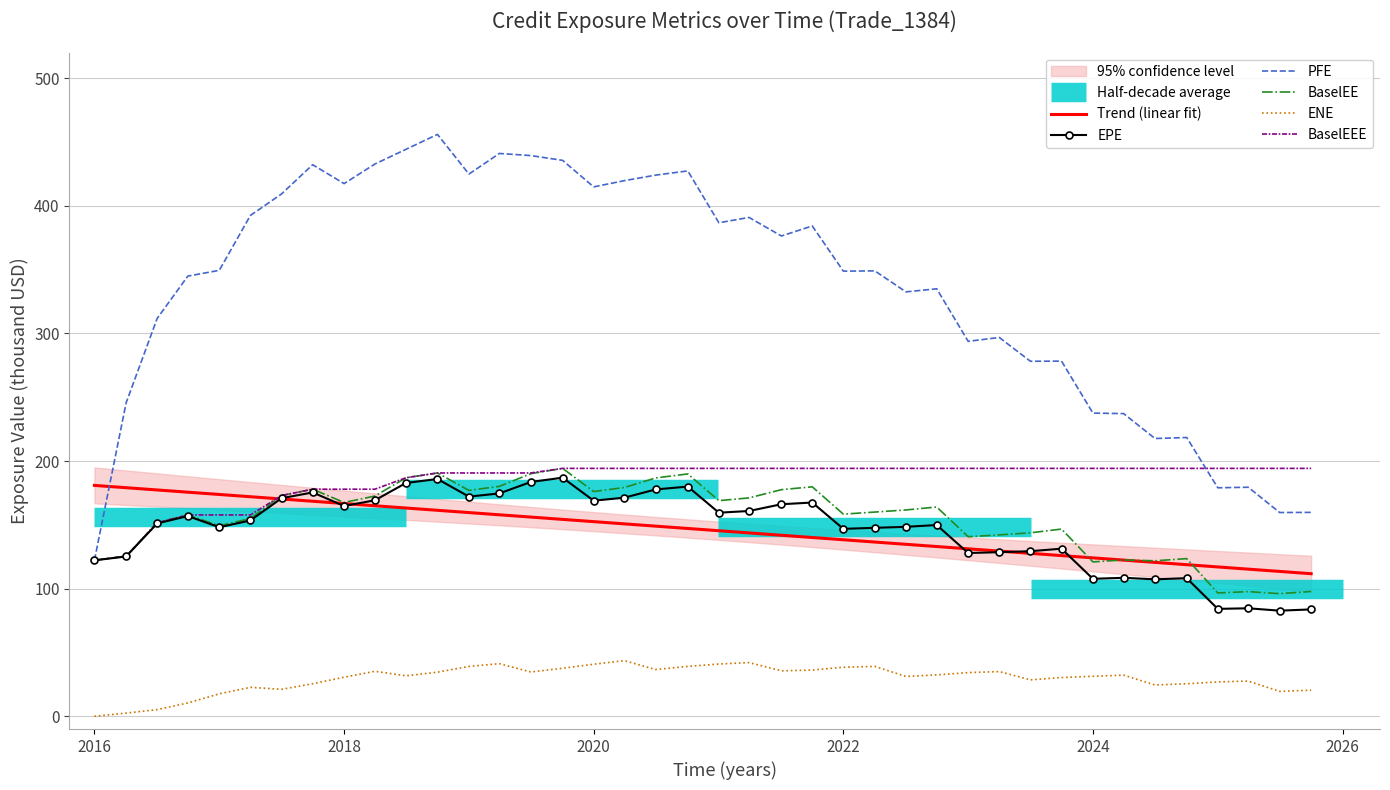

What is the highest value of the EPE series?

187.0